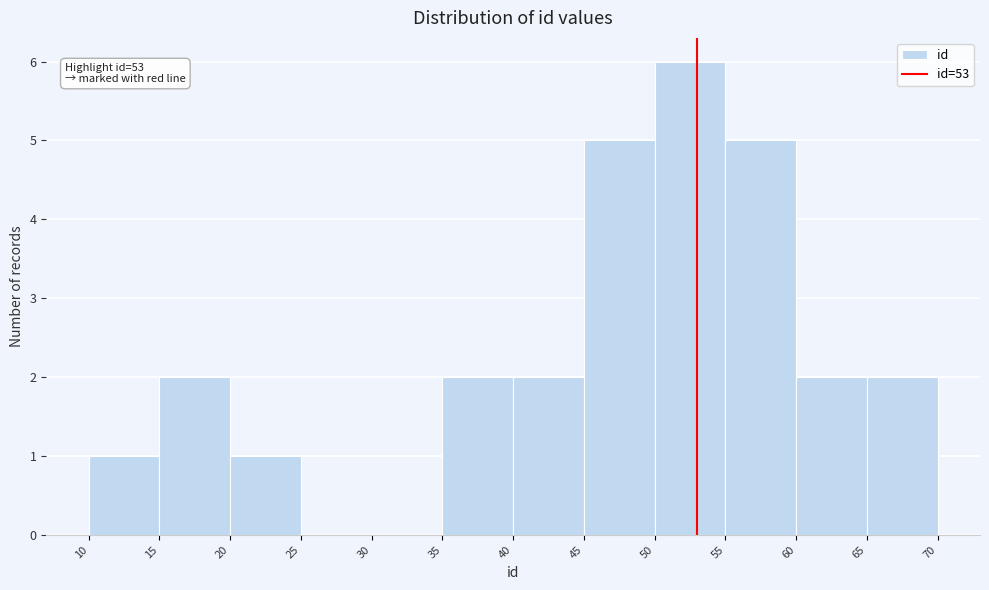

Over which range of the x-axis is the bar tallest?

50 to 55